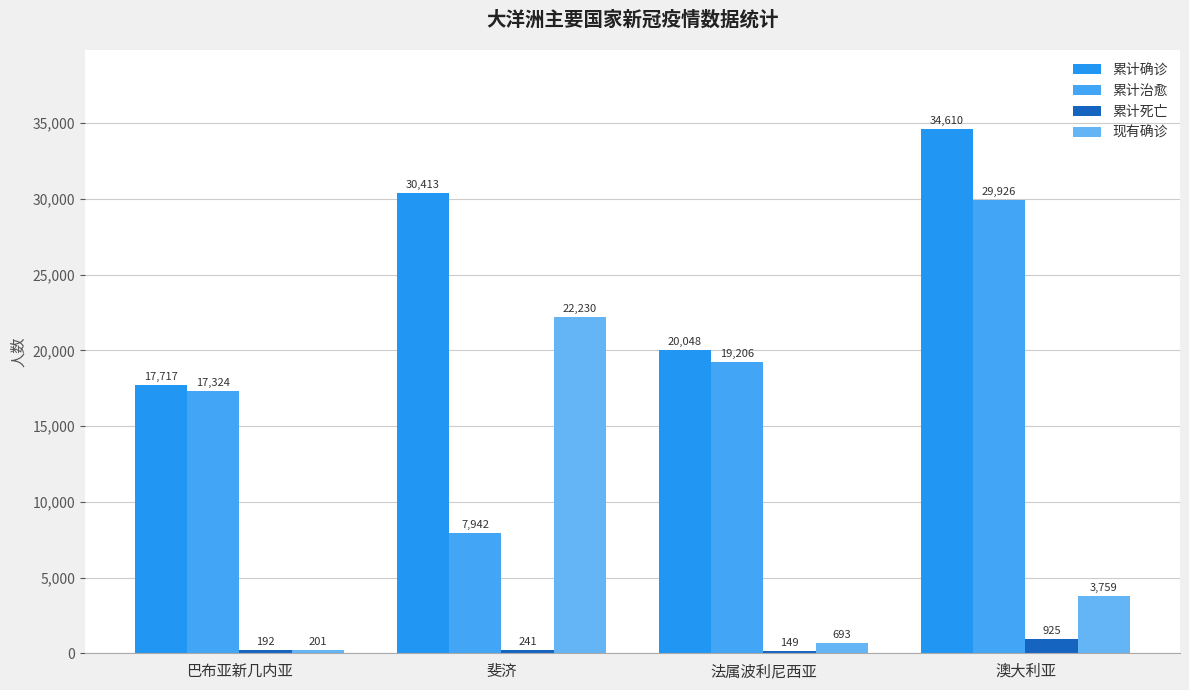

How many distinct data groups are displayed?

4